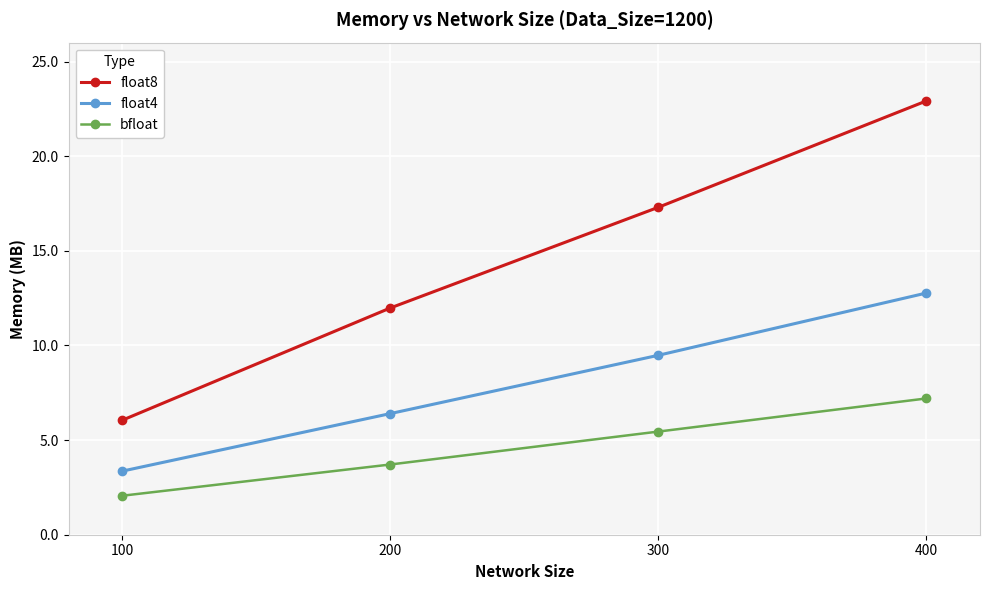

Which category has the lowest value in the bfloat series?

100